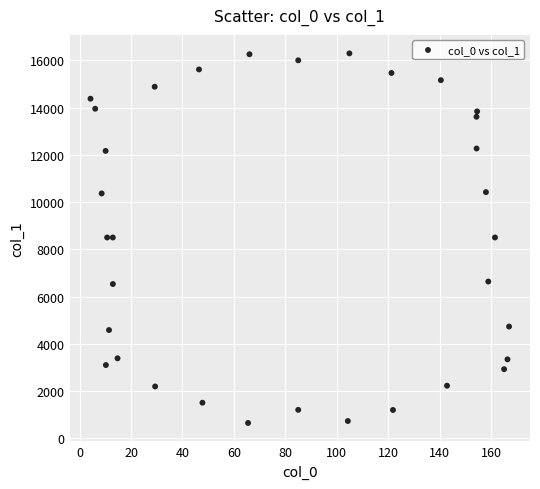

What is the range of Y values (max minus min)?

15641.7